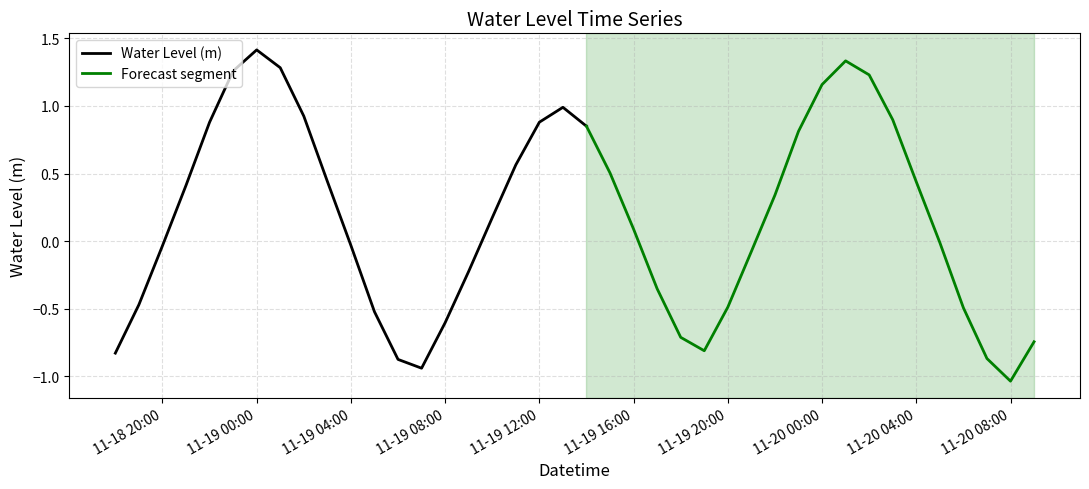

True or false: the data has more than 0 interior local peaks.

True